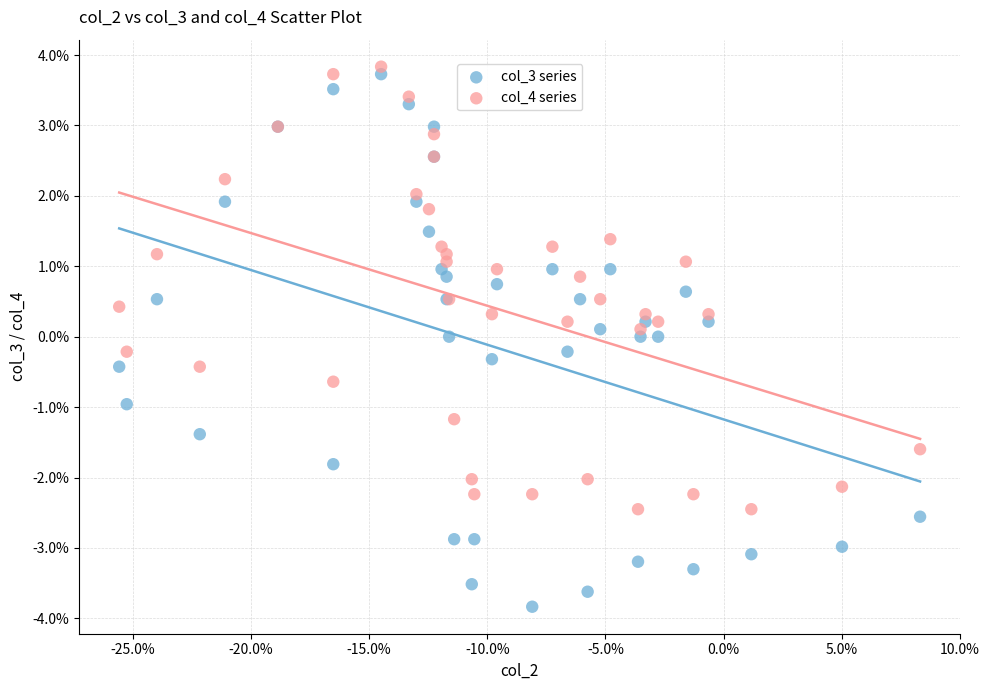

Which series has the widest spread of Y values?

col_3 series